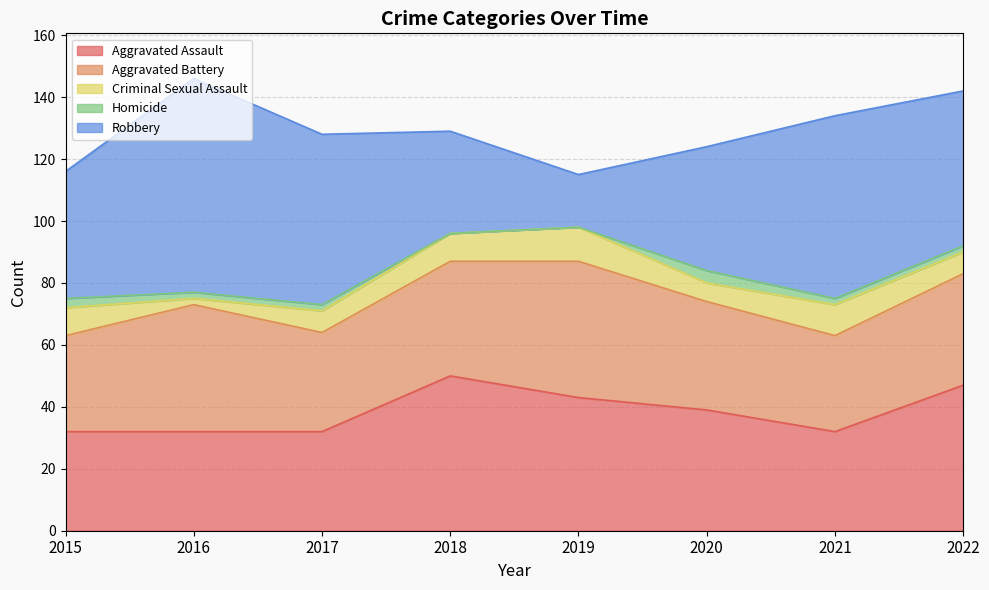

Reading left to right, list all the values displayed in this chart.

Aggravated Assault: 32	32	32	50	43	39	32	47
Aggravated Battery: 31	41	32	37	44	35	31	36
Criminal Sexual Assault: 9	2	7	9	11	6	10	7
Homicide: 3	2	2	0	0	4	2	2
Robbery: 41	69	55	33	17	40	59	50